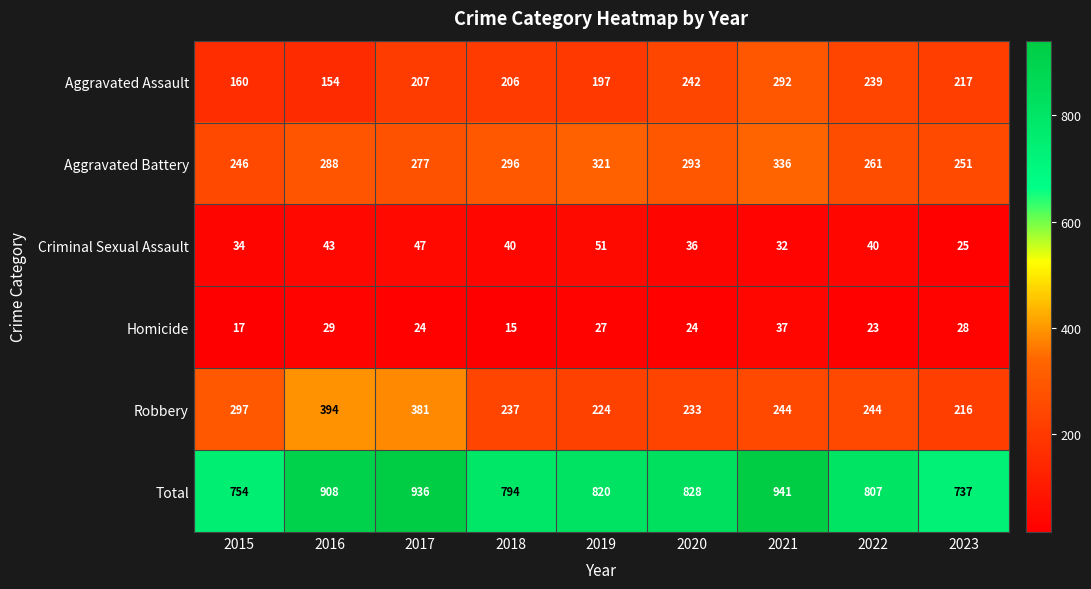

What is the average value of the Aggravated Assault series?

213